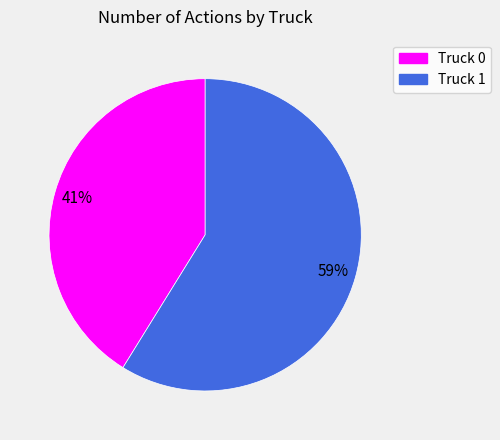

What is the largest slice in the pie chart?

Truck 1